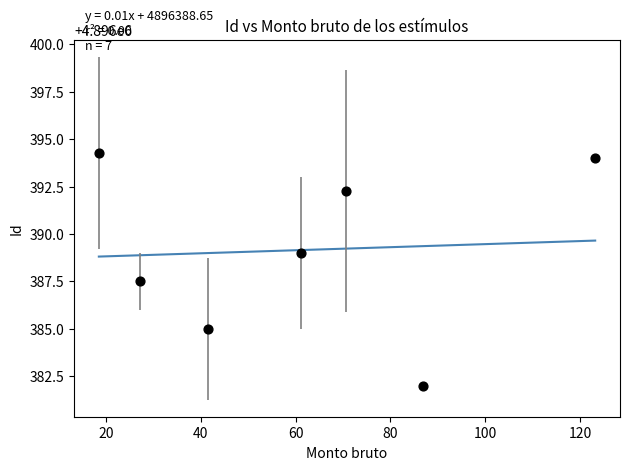

What is the range of X values (max minus min)?

104.7